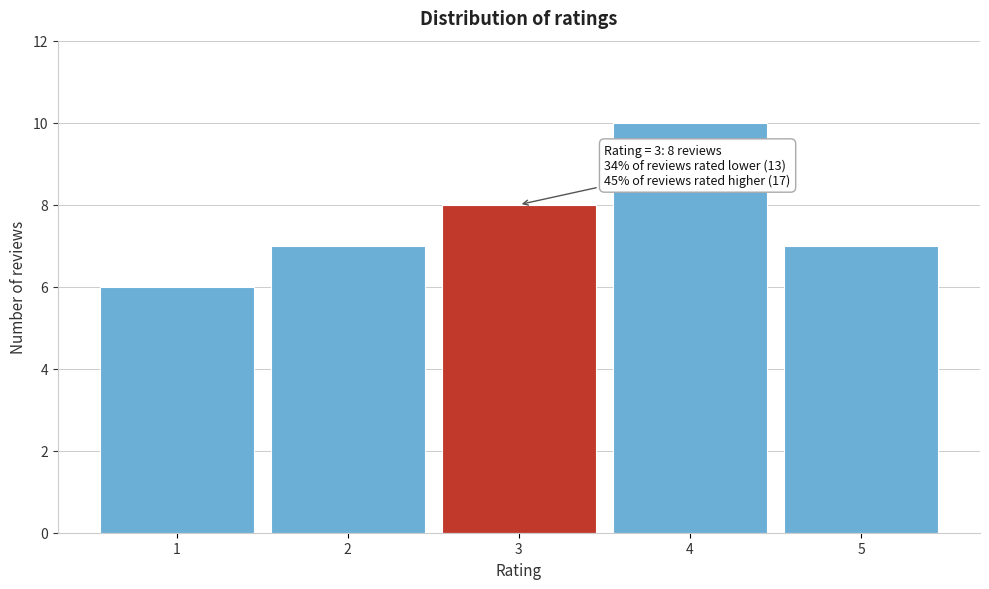

Reading left to right, list all the values displayed in this chart.

1=6	2=7	3=8	4=10	5=7